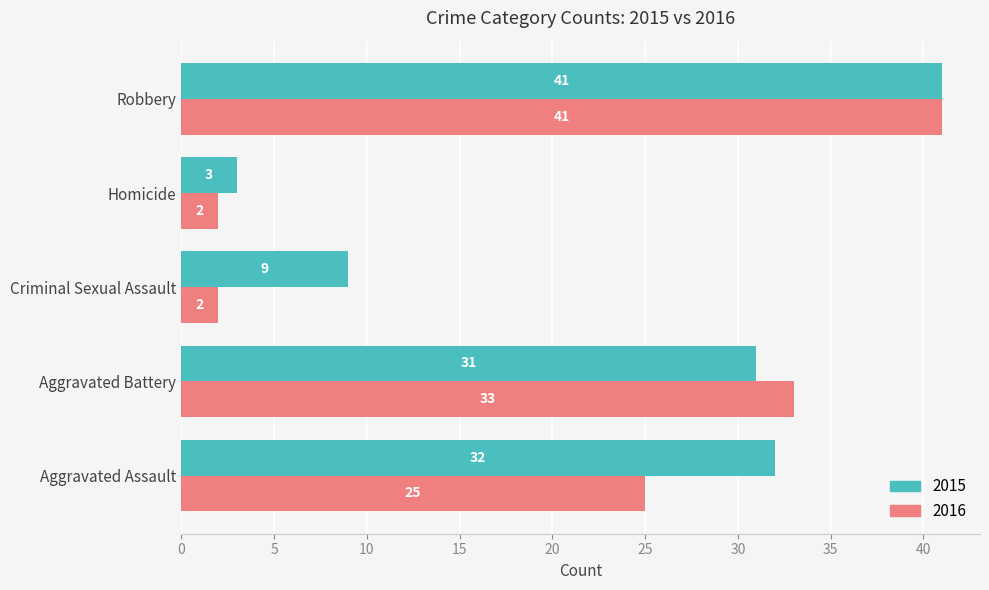

What is the difference between the highest and lowest values at Aggravated Battery?

2